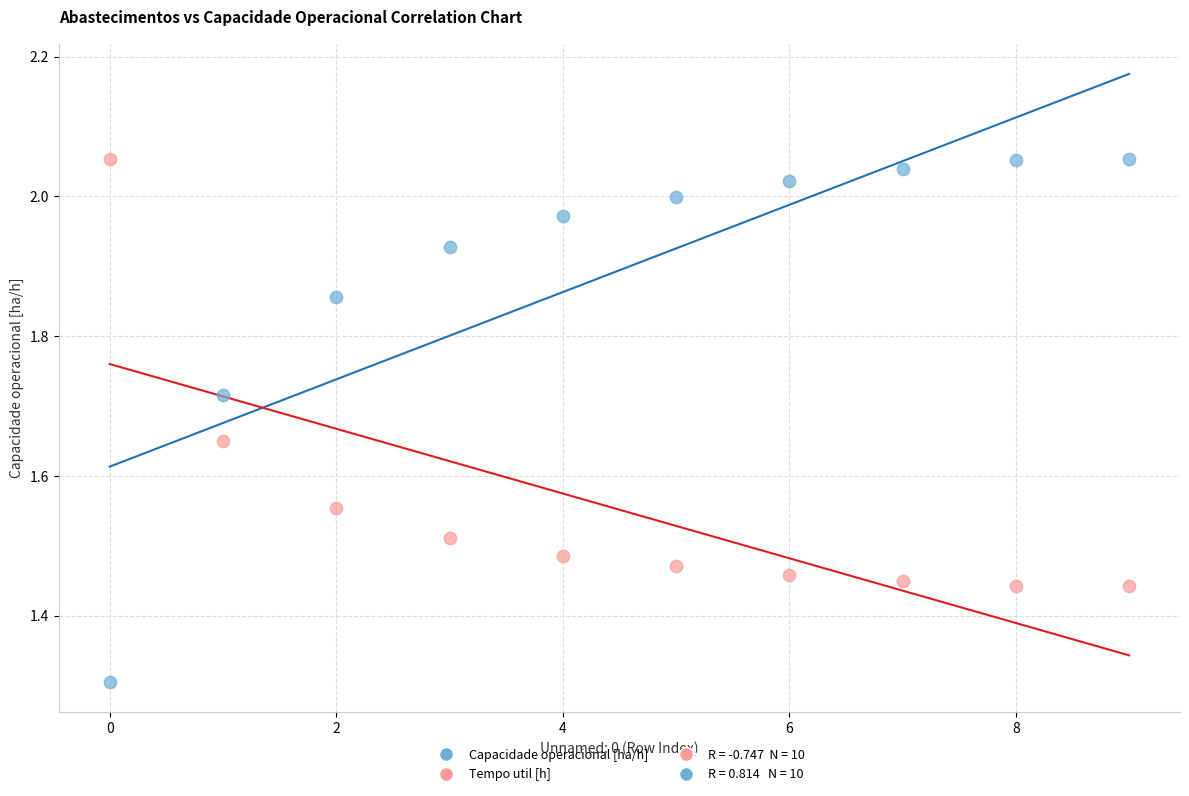

Across all data points, what is the range of Y values (max minus min)?

0.7